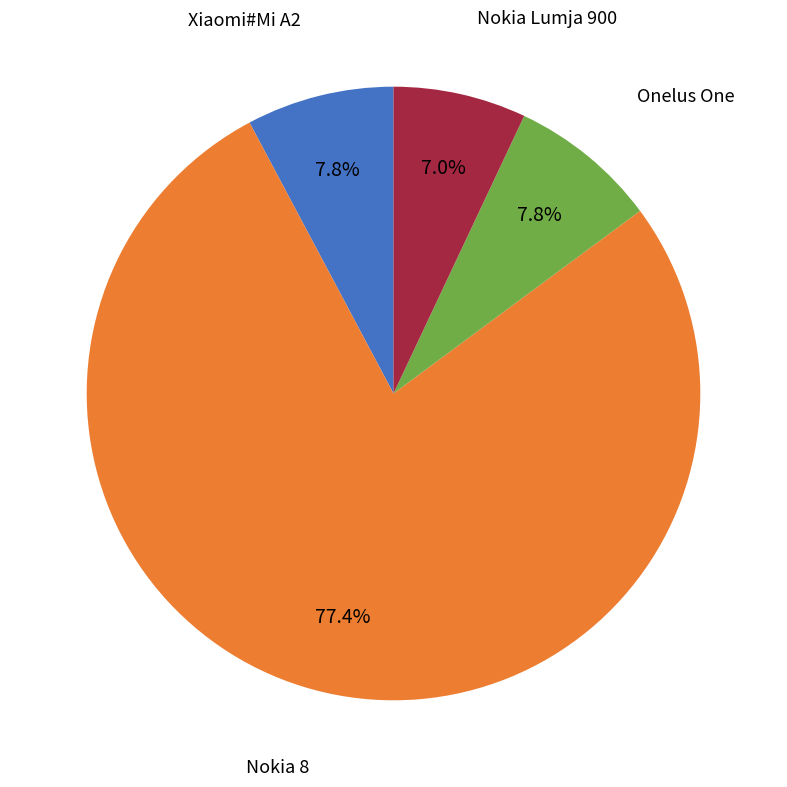

Does any single category account for the majority?

Yes